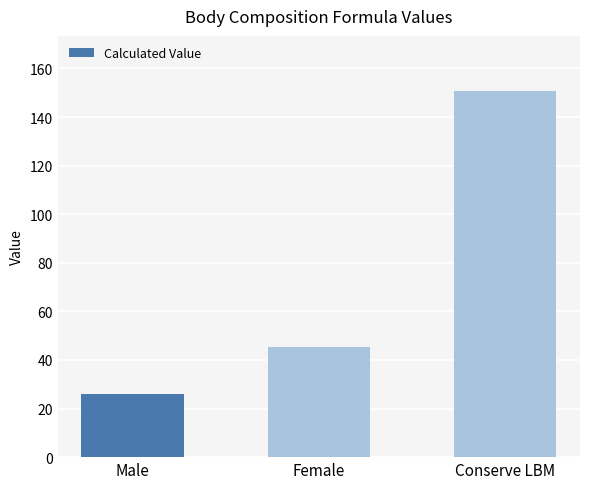

Reading left to right, list all the values displayed in this chart.

25.8	45.4	150.8